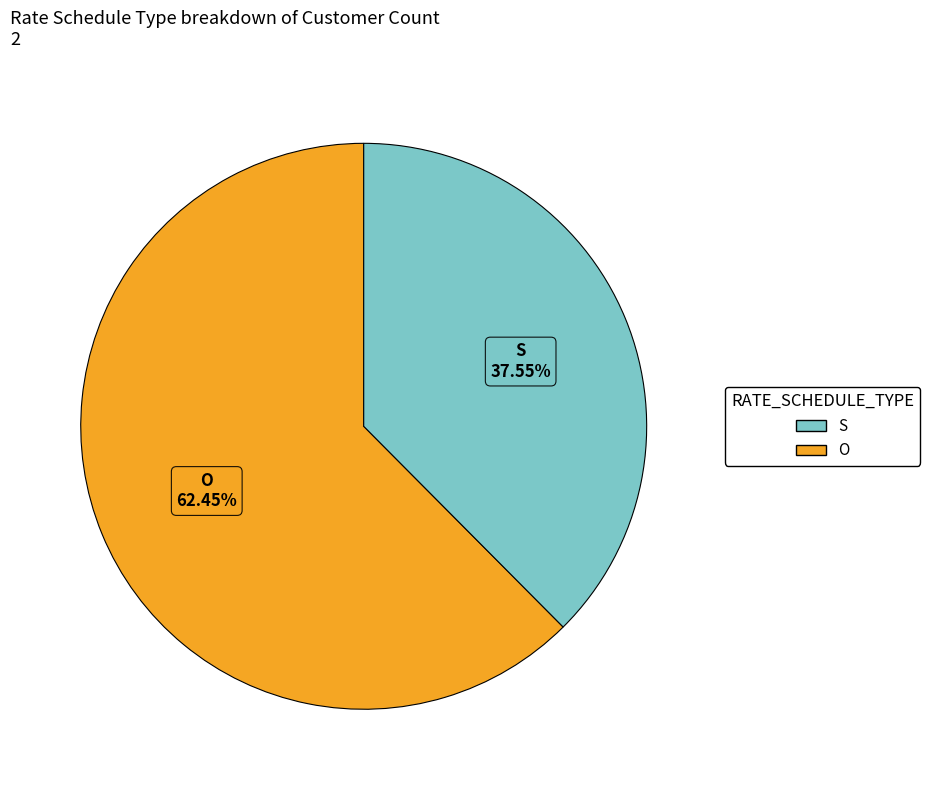

Which slice is the smallest?

S